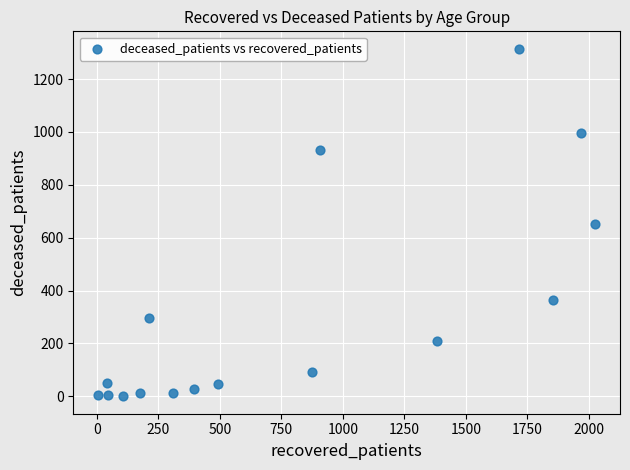

What is the range of Y values (max minus min)?

1315